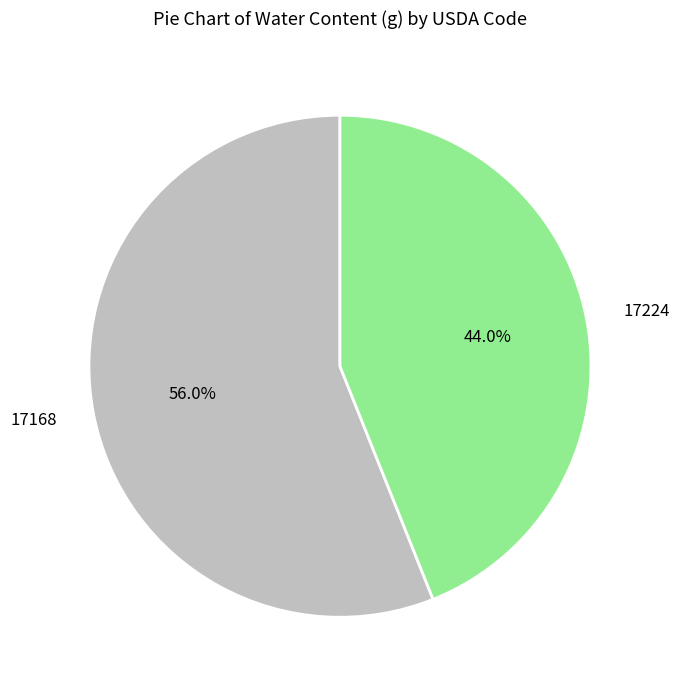

Count the number of slices in the pie.

2